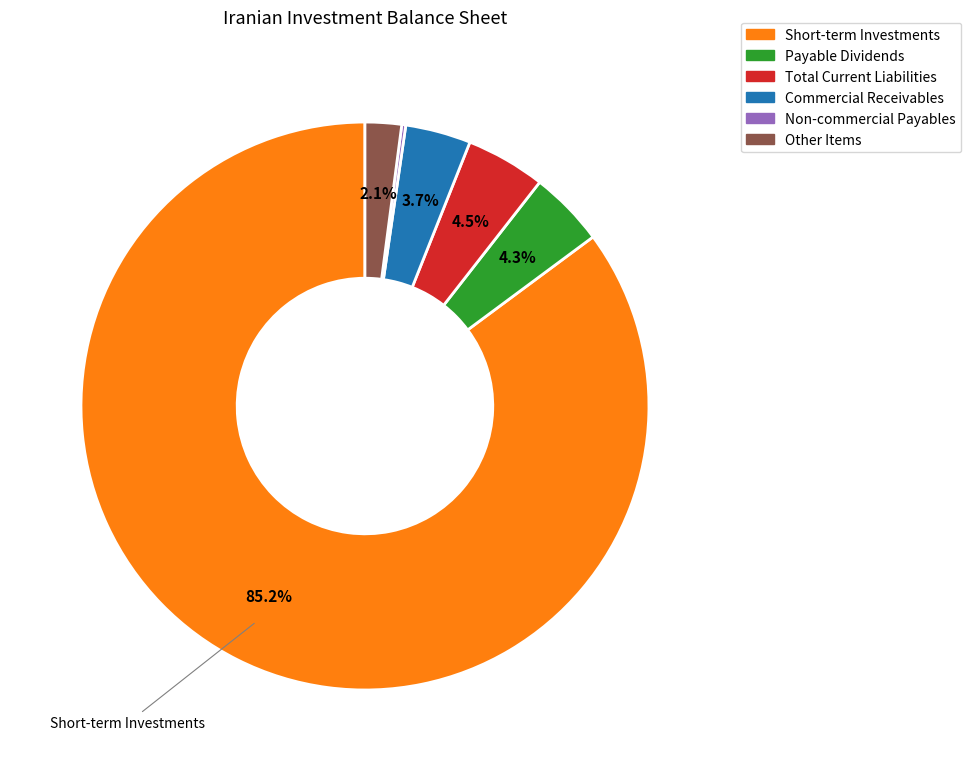

Is there a majority slice in this chart?

Yes